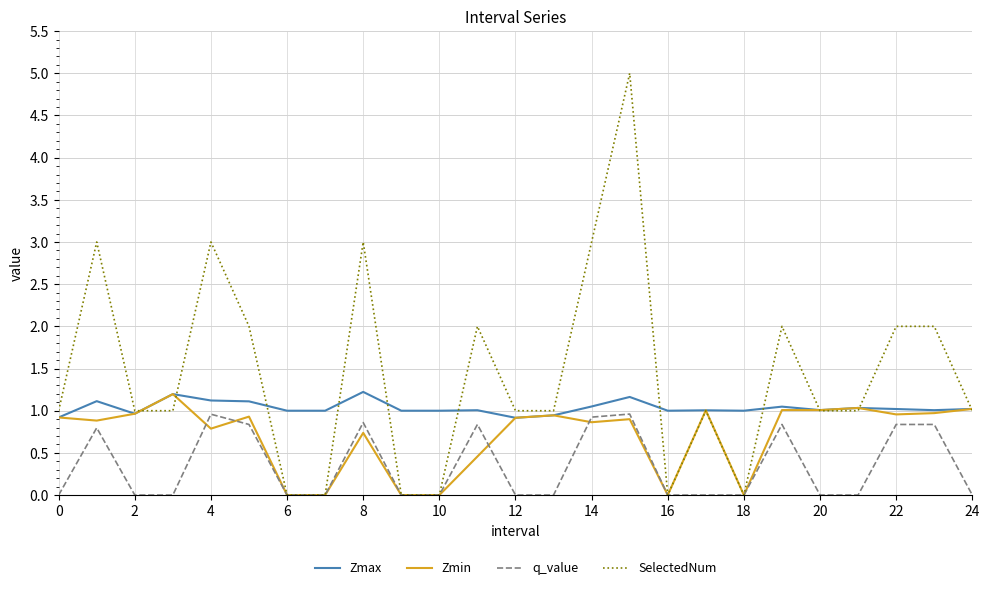

True or false: Zmax and q_value intersect in this chart.

False